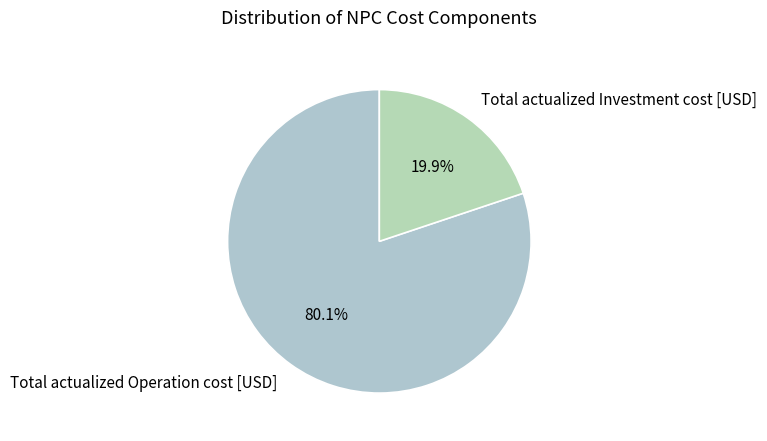

How many slices are in this pie chart?

2